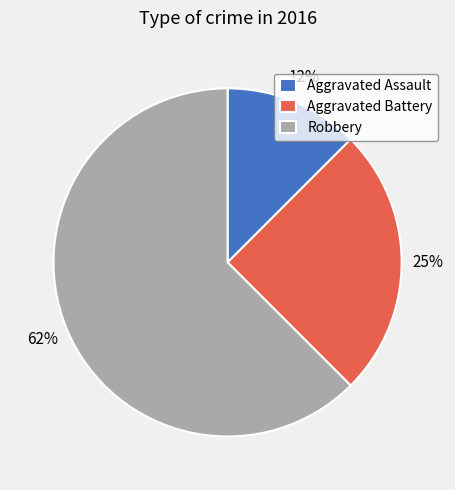

Is the sum of Robbery and Aggravated Battery greater than half?

Yes